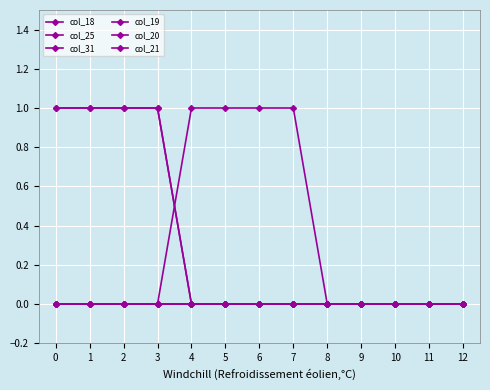

Does the chart have visible grid lines?

Yes